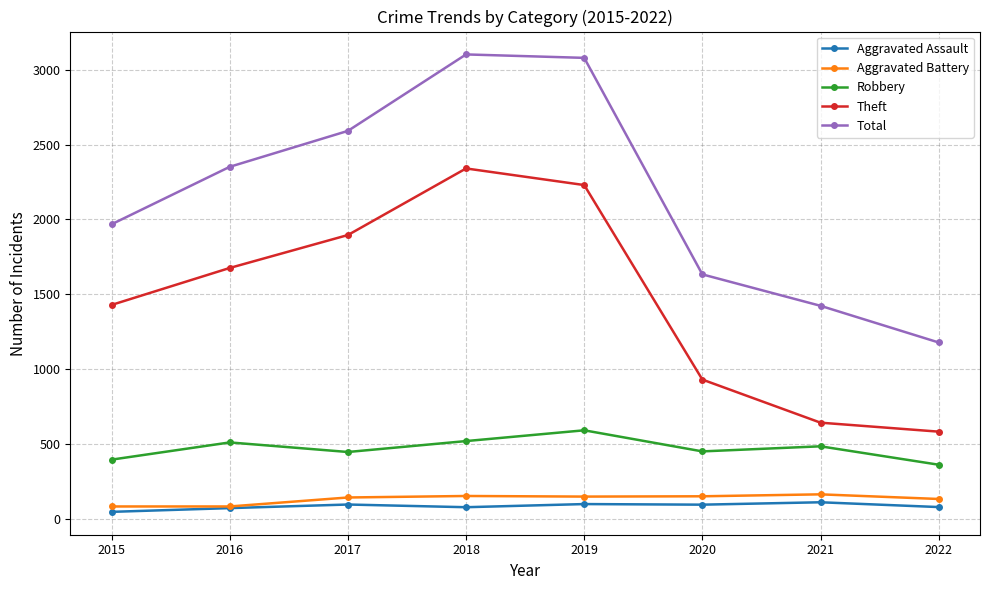

Where is the first local maximum for Theft?

2018